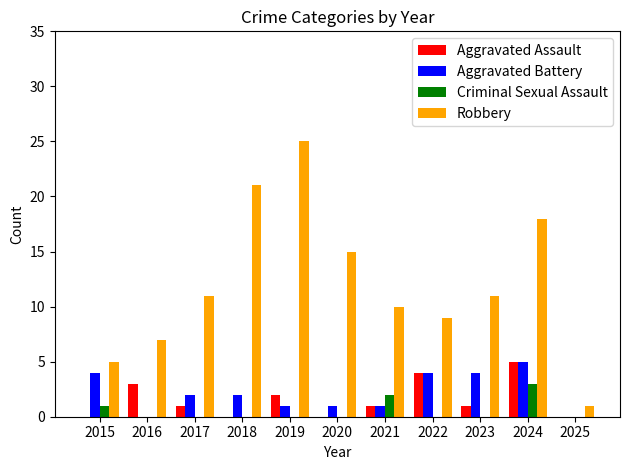

What is the greatest value displayed?

25